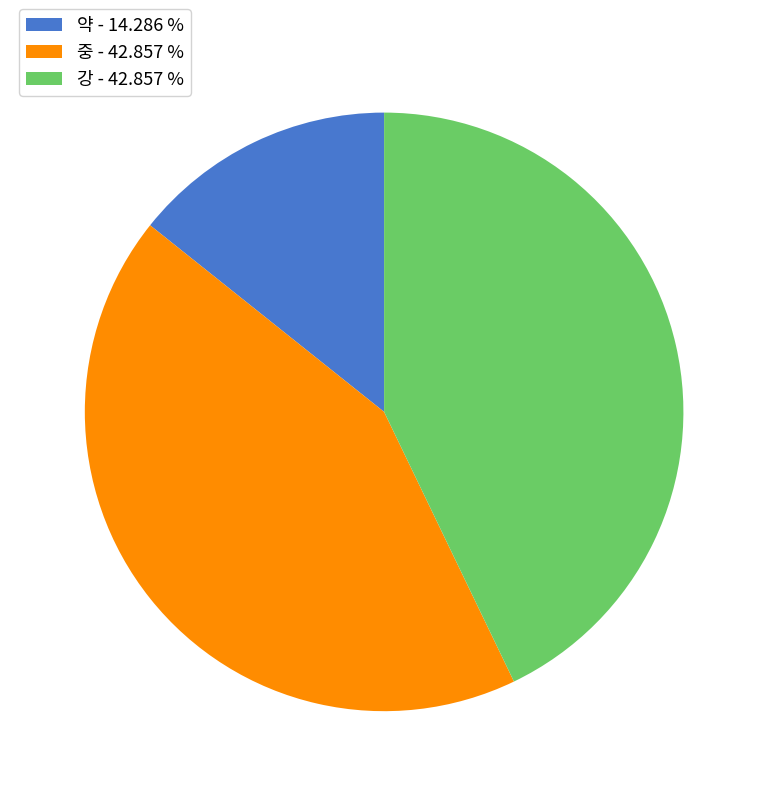

Which has a higher value, 강 - 42.857 % or 약 - 14.286 %?

강 - 42.857 %